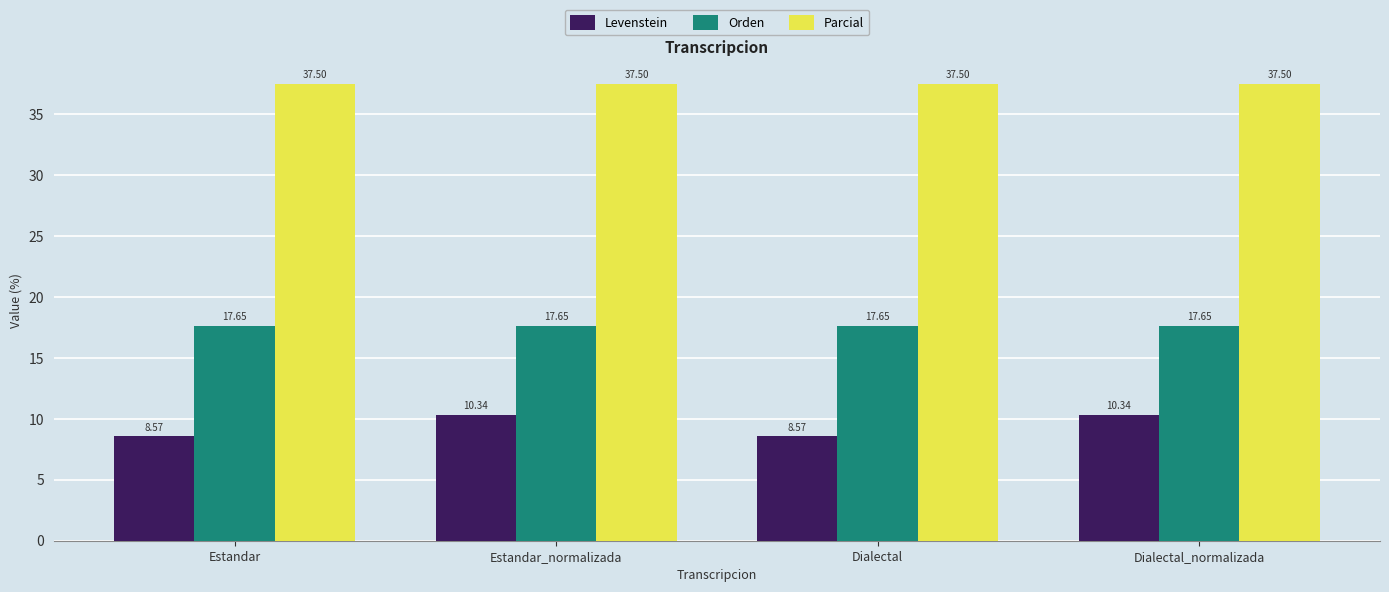

List the series in order of their overall mean, highest first.

Parcial, Orden, Levenstein